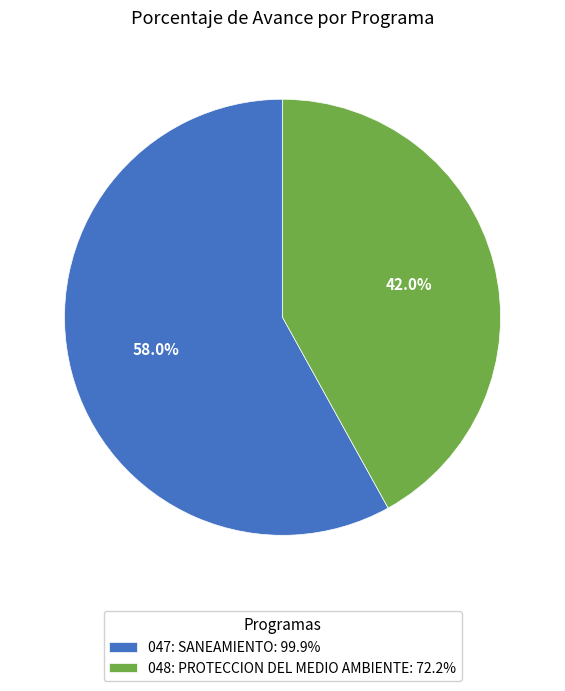

Count the number of slices in the pie.

2